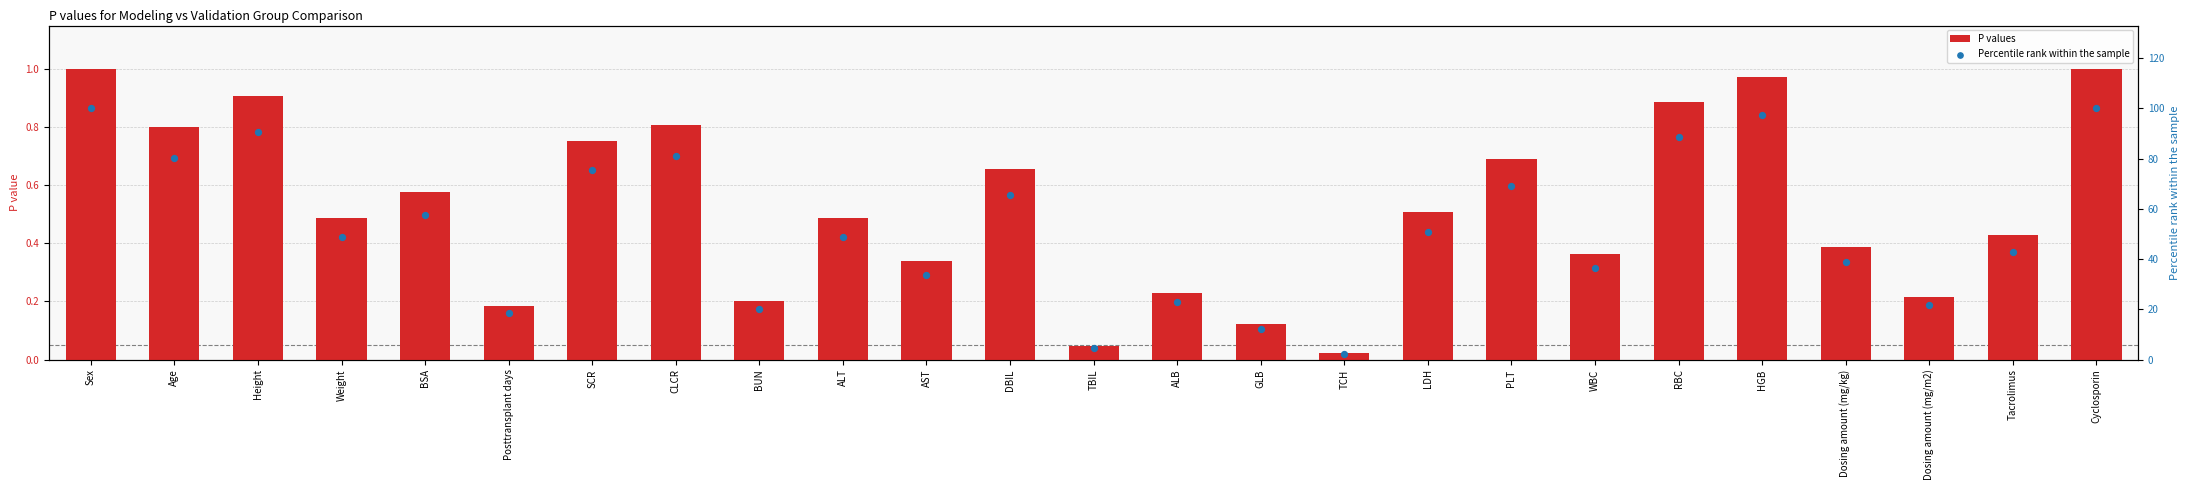

At how many categories does at least one series exceed 88?

5